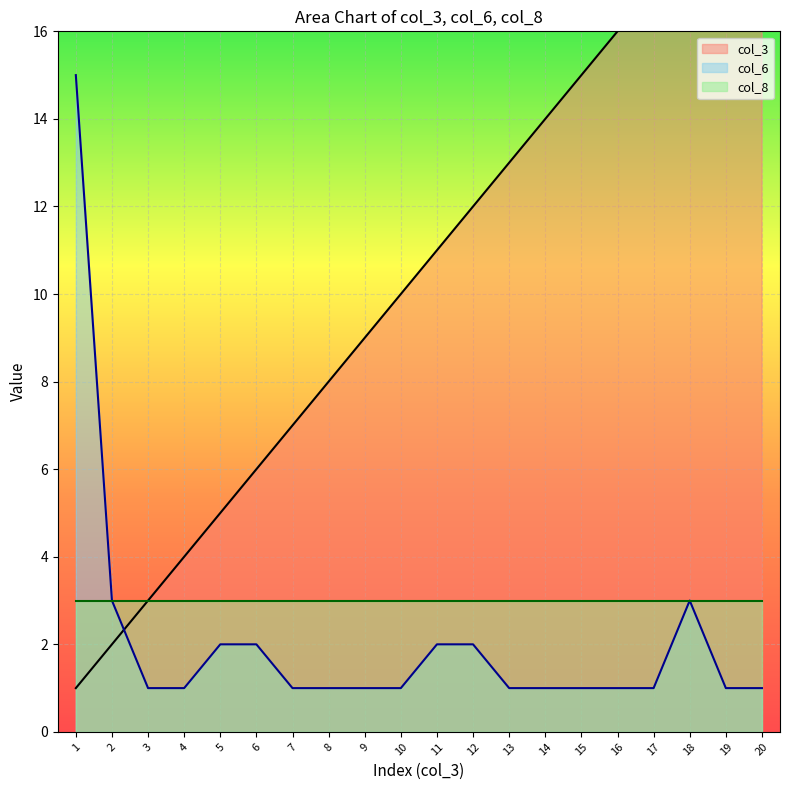

At which category is the sum across all series the highest?

18